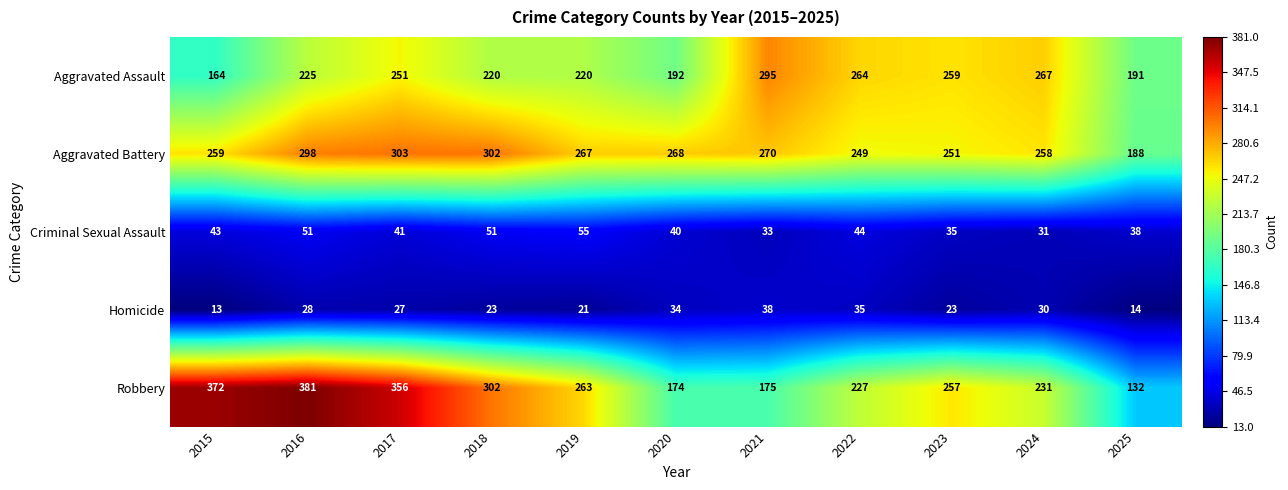

At 2015, list the series in order from smallest to largest.

Homicide, Criminal Sexual Assault, Aggravated Assault, Aggravated Battery, Robbery